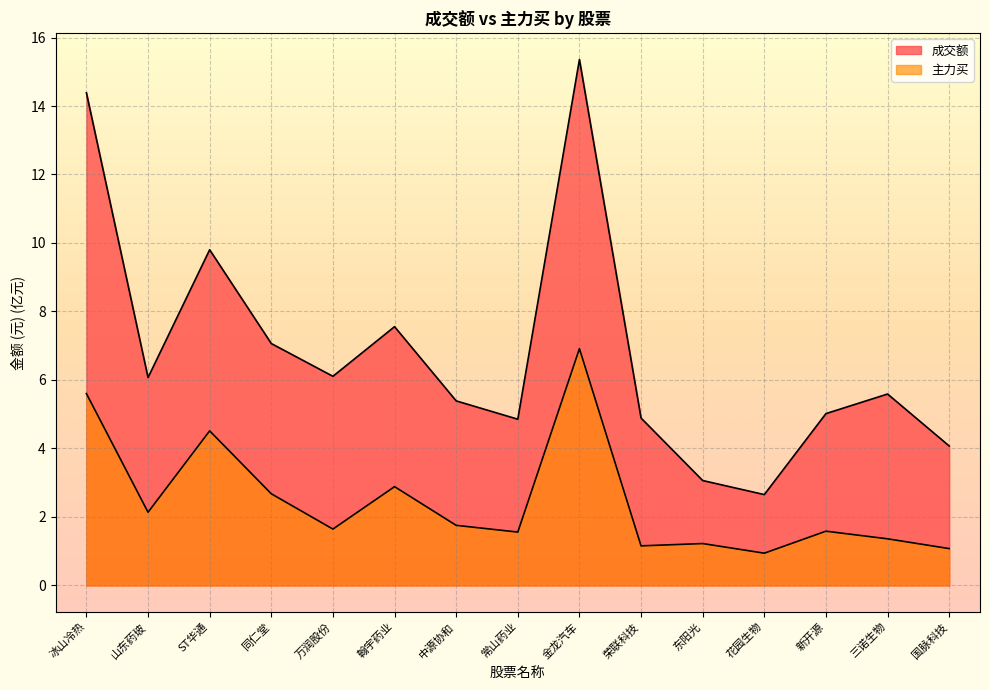

What is the value of the 成交额 point at the 1st from the left?

14.4